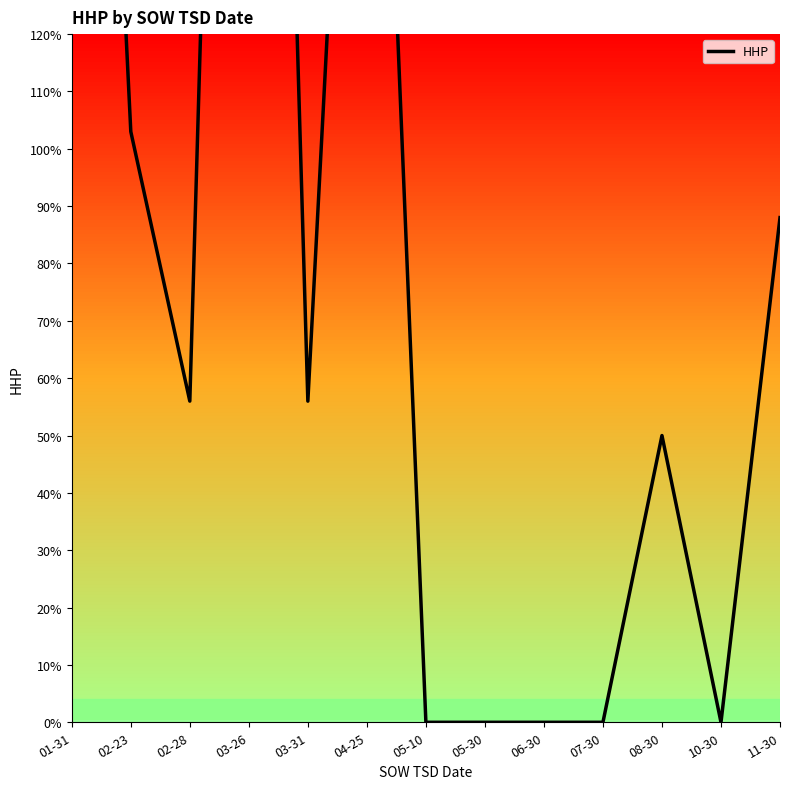

How many data points are above 56?

5